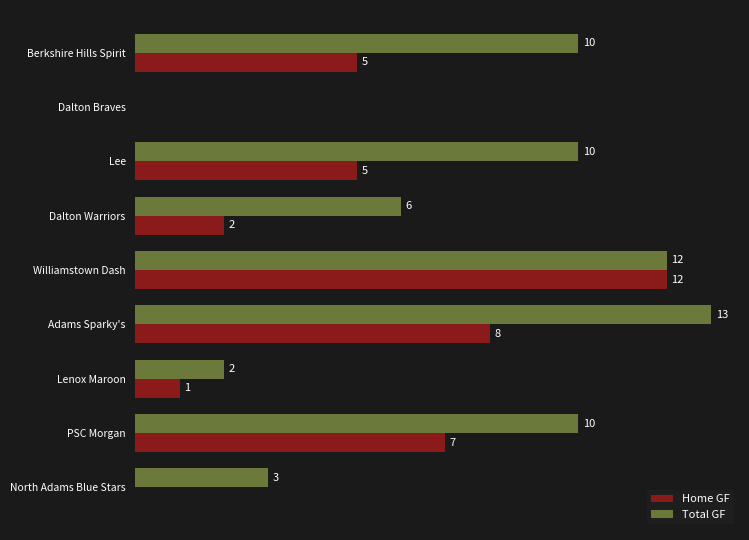

Which series has the widest spread of values?

Total GF